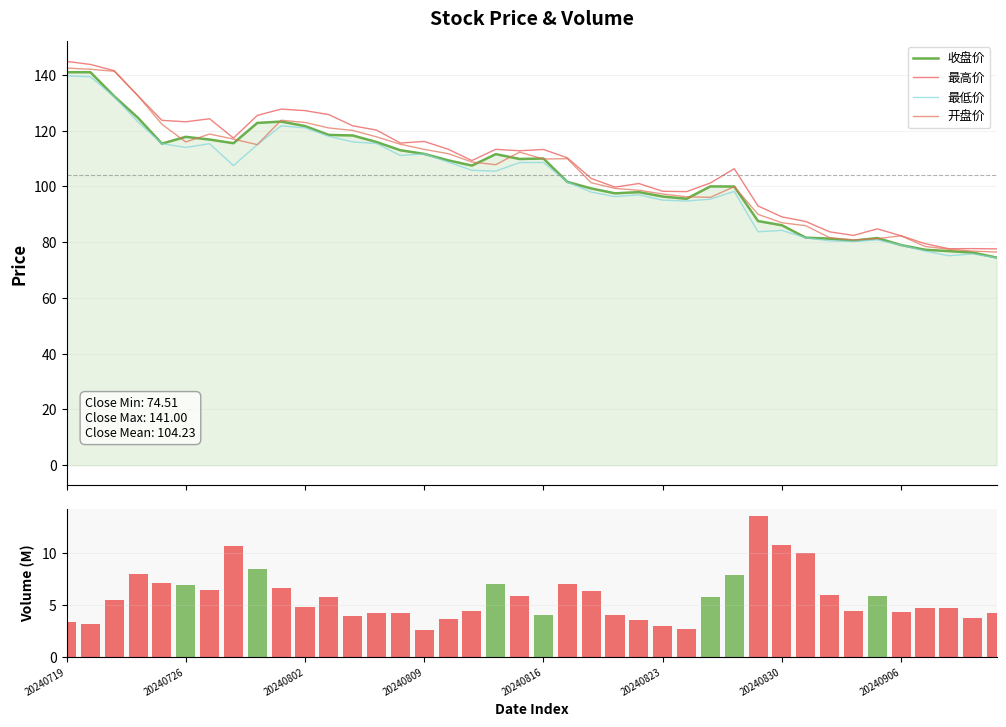

How many distinct data groups are displayed?

5